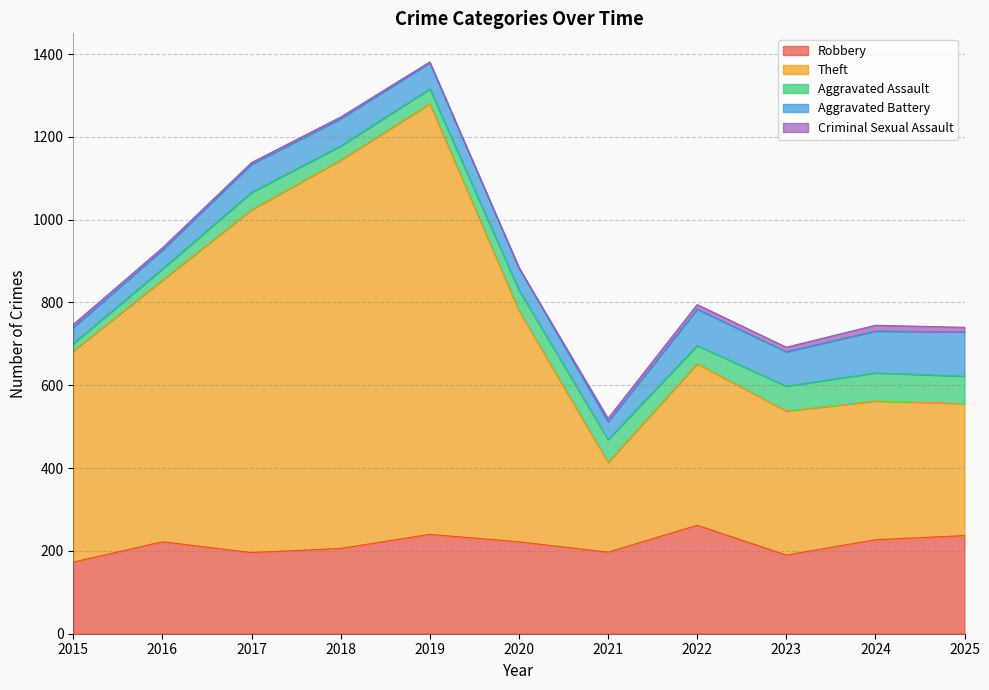

Reading left to right, list all the values displayed in this chart.

Robbery: 2015=173	2016=222	2017=196	2018=206	2019=240	2020=222	2021=197	2022=262	2023=190	2024=227	2025=237
Theft: 2015=510	2016=632	2017=828	2018=938	2019=1040	2020=558	2021=217	2022=390	2023=348	2024=335	2025=319
Aggravated Assault: 2015=18	2016=27	2017=42	2018=34	2019=36	2020=50	2021=55	2022=44	2023=60	2024=68	2025=66
Aggravated Battery: 2015=39	2016=46	2017=68	2018=66	2019=63	2020=54	2021=43	2022=88	2023=83	2024=101	2025=107
Criminal Sexual Assault: 2015=7	2016=5	2017=4	2018=4	2019=2	2020=0	2021=8	2022=11	2023=11	2024=14	2025=11